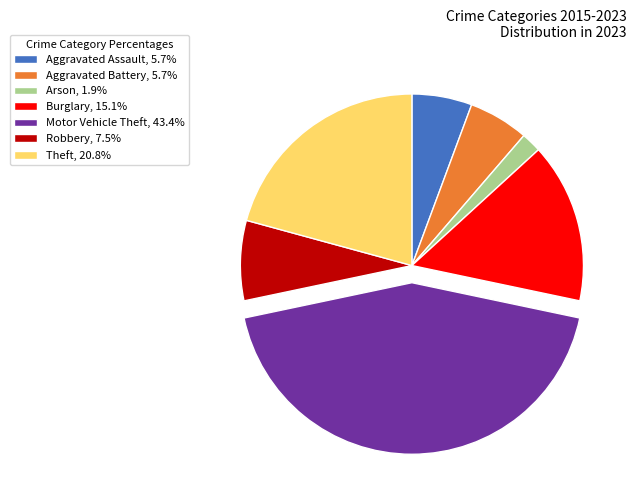

Is there any slice that represents more than half of the pie?

No